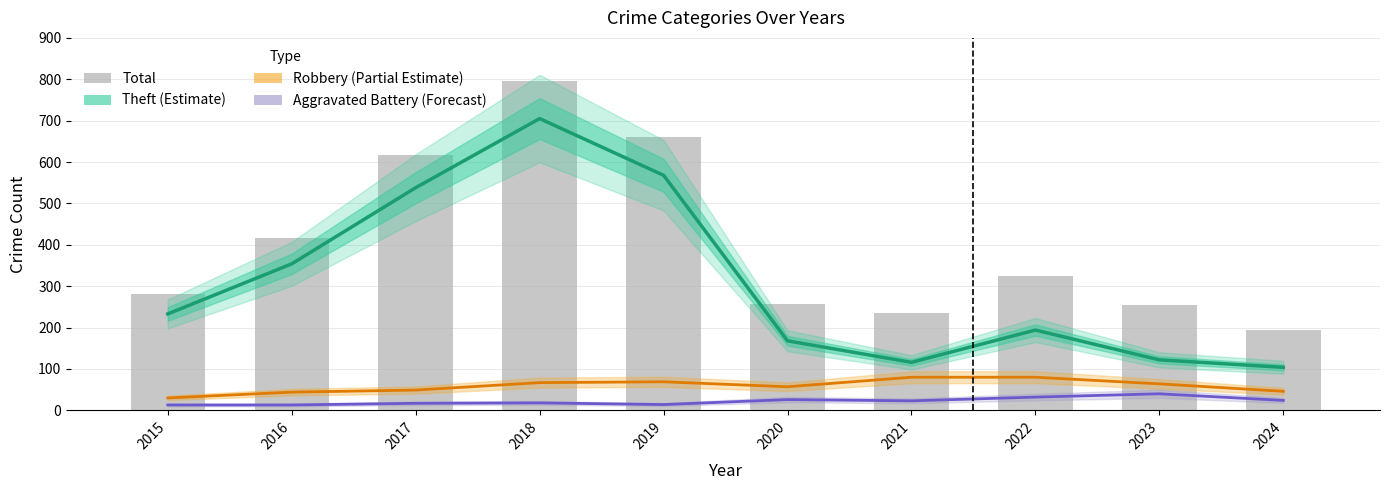

Reading left to right, extract all data points from this chart.

Theft (Estimate): 2015=233	2016=354	2017=538	2018=705	2019=568	2020=168	2021=116	2022=194	2023=122	2024=104
Robbery (Partial Estimate): 2015=30	2016=44	2017=49	2018=67	2019=69	2020=57	2021=80	2022=80	2023=64	2024=46
Aggravated Battery (Forecast): 2015=13	2016=13	2017=17	2018=18	2019=14	2020=26	2021=23	2022=32	2023=40	2024=24
Total: 2015=282	2016=416	2017=617	2018=797	2019=660	2020=257	2021=235	2022=324	2023=255	2024=193